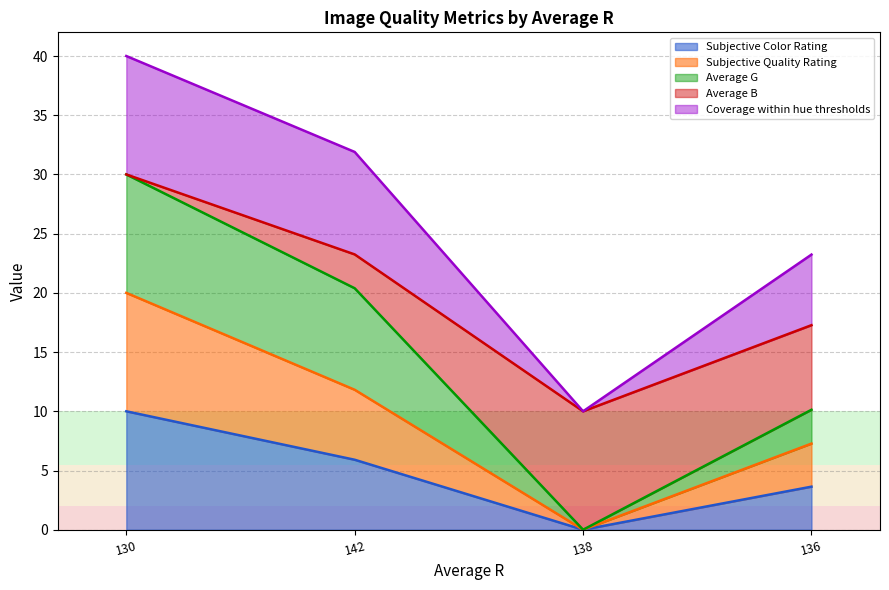

True or false: Subjective Color Rating has more than 0 interior local peaks.

False